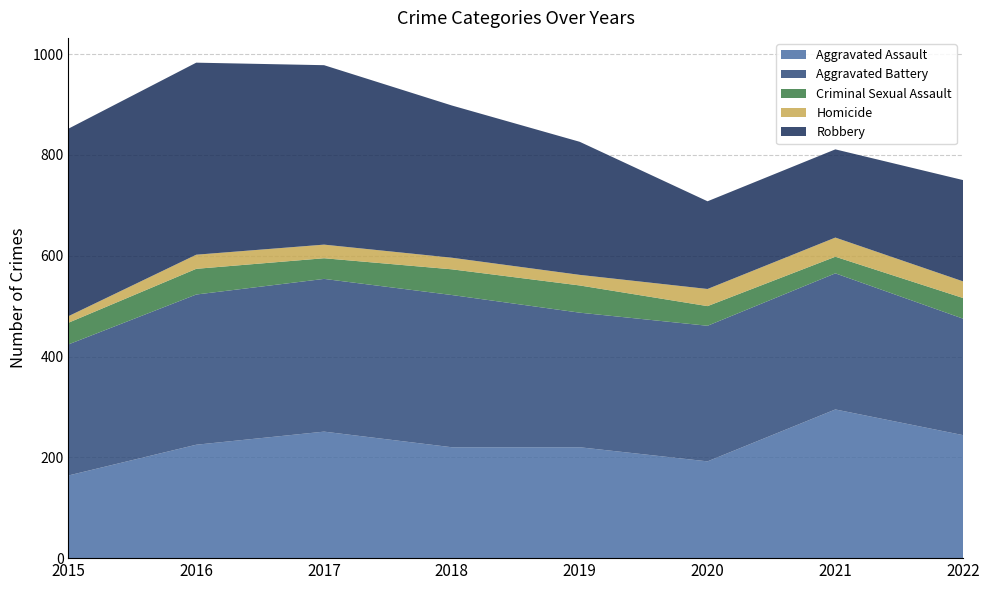

Reading left to right, what are all the values shown in this chart?

Aggravated Assault: 2015=164	2016=225	2017=251	2018=220	2019=220	2020=192	2021=295	2022=244
Aggravated Battery: 2015=260	2016=298	2017=303	2018=302	2019=267	2020=269	2021=270	2022=231
Criminal Sexual Assault: 2015=43	2016=51	2017=41	2018=51	2019=54	2020=39	2021=33	2022=41
Homicide: 2015=13	2016=28	2017=27	2018=23	2019=21	2020=34	2021=38	2022=33
Robbery: 2015=372	2016=381	2017=356	2018=302	2019=264	2020=174	2021=175	2022=201